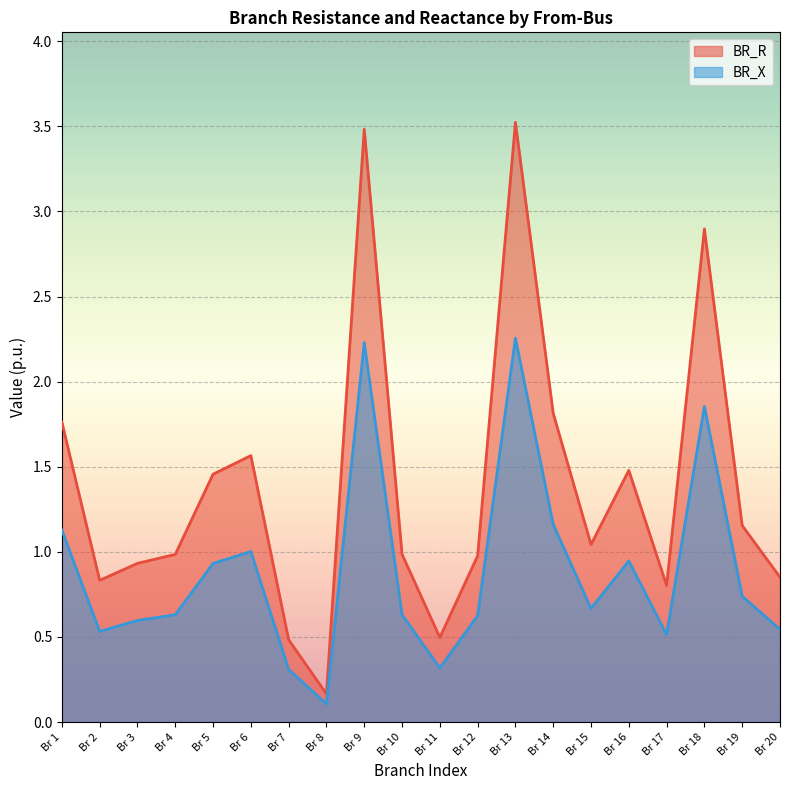

At how many categories does at least one series exceed 2?

3